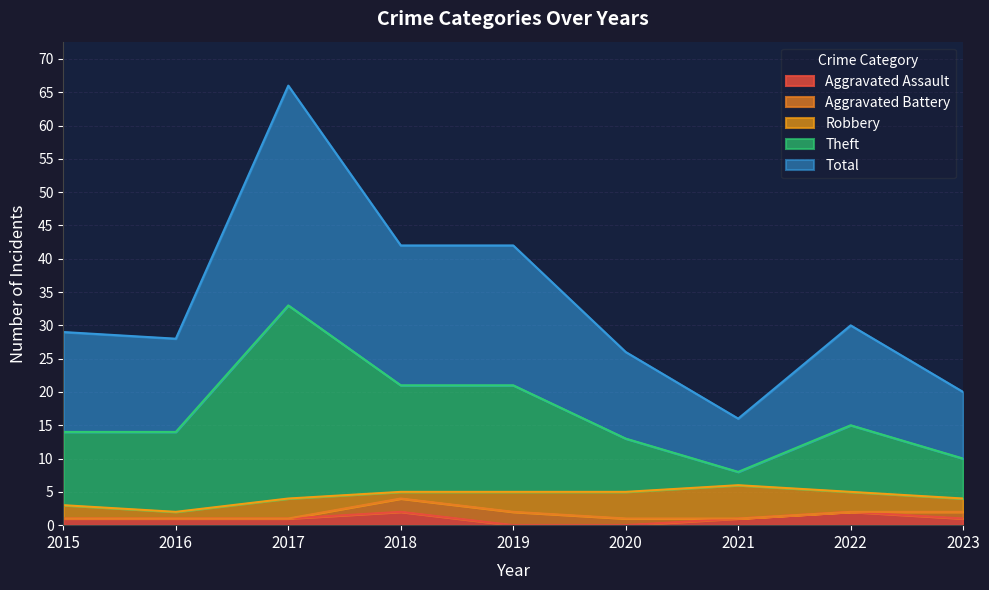

Which series has the largest range (max minus min)?

Theft